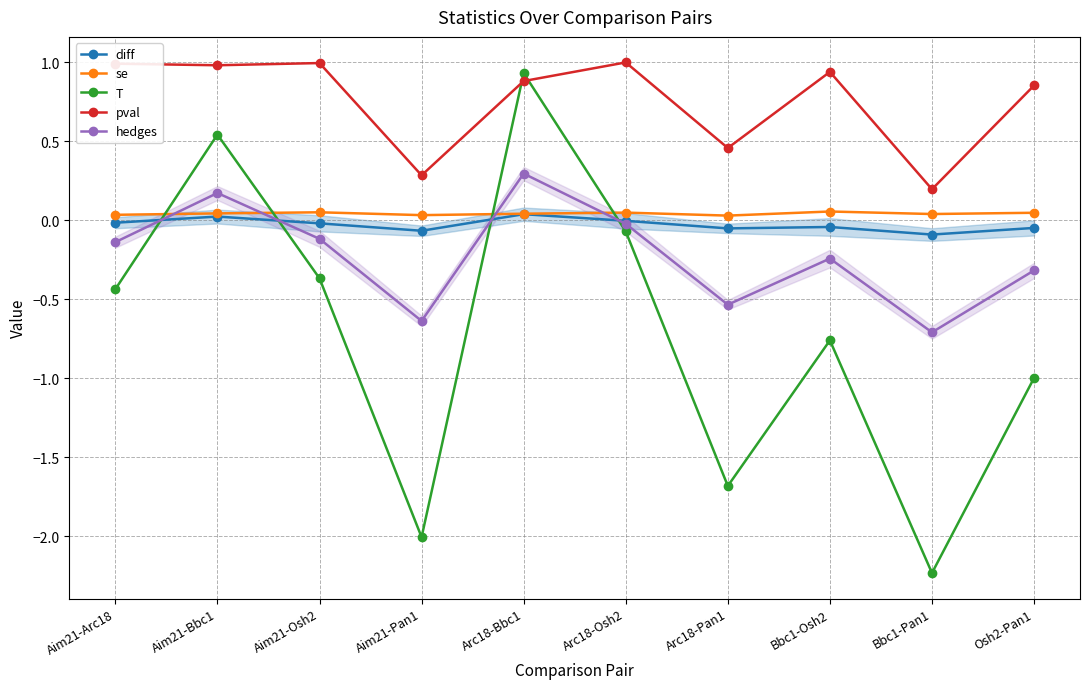

Reading left to right, what are all the values shown in this chart?

diff: Aim21-Arc18=-0.0	Aim21-Bbc1=0.0	Aim21-Osh2=-0.0	Aim21-Pan1=-0.1	Arc18-Bbc1=0.0	Arc18-Osh2=-0.0	Arc18-Pan1=-0.1	Bbc1-Osh2=-0.0	Bbc1-Pan1=-0.1	Osh2-Pan1=-0.0
se: Aim21-Arc18=0.0	Aim21-Bbc1=0.0	Aim21-Osh2=0.1	Aim21-Pan1=0.0	Arc18-Bbc1=0.0	Arc18-Osh2=0.0	Arc18-Pan1=0.0	Bbc1-Osh2=0.1	Bbc1-Pan1=0.0	Osh2-Pan1=0.0
T: Aim21-Arc18=-0.4	Aim21-Bbc1=0.5	Aim21-Osh2=-0.4	Aim21-Pan1=-2.0	Arc18-Bbc1=0.9	Arc18-Osh2=-0.1	Arc18-Pan1=-1.7	Bbc1-Osh2=-0.8	Bbc1-Pan1=-2.2	Osh2-Pan1=-1.0
pval: Aim21-Arc18=1.0	Aim21-Bbc1=1.0	Aim21-Osh2=1.0	Aim21-Pan1=0.3	Arc18-Bbc1=0.9	Arc18-Osh2=1.0	Arc18-Pan1=0.5	Bbc1-Osh2=0.9	Bbc1-Pan1=0.2	Osh2-Pan1=0.9
hedges: Aim21-Arc18=-0.1	Aim21-Bbc1=0.2	Aim21-Osh2=-0.1	Aim21-Pan1=-0.6	Arc18-Bbc1=0.3	Arc18-Osh2=-0.0	Arc18-Pan1=-0.5	Bbc1-Osh2=-0.2	Bbc1-Pan1=-0.7	Osh2-Pan1=-0.3